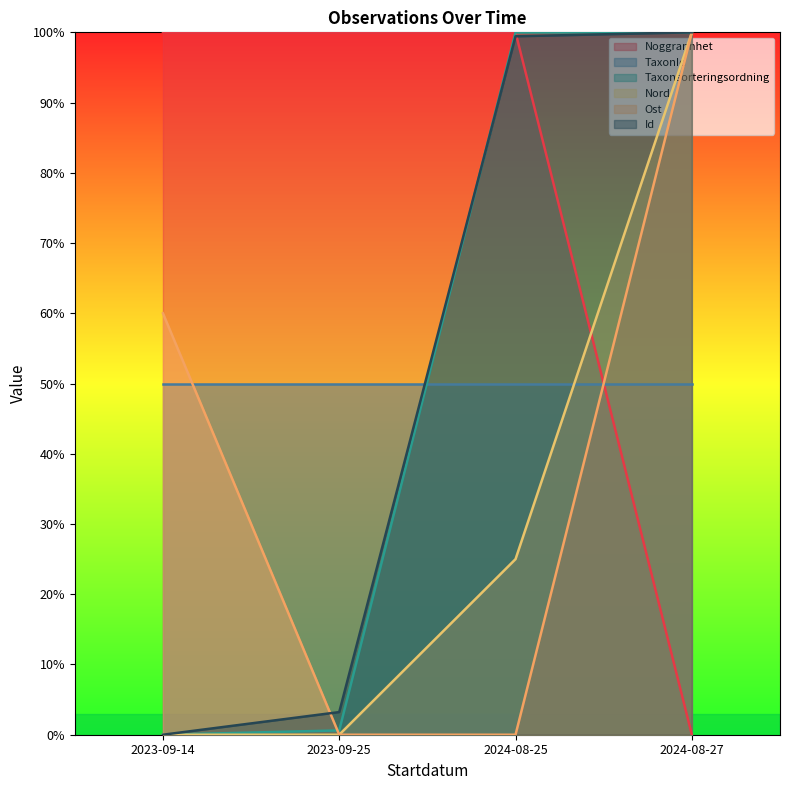

Count the Ost values in the range 0 to 100.

4